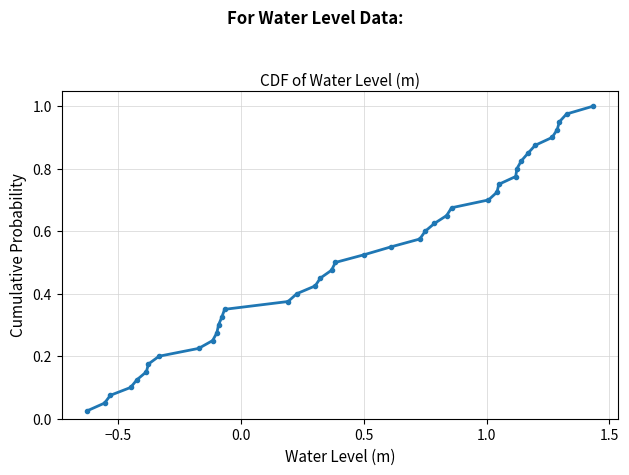

True or false: there are more than 1 points higher than both neighbors.

False